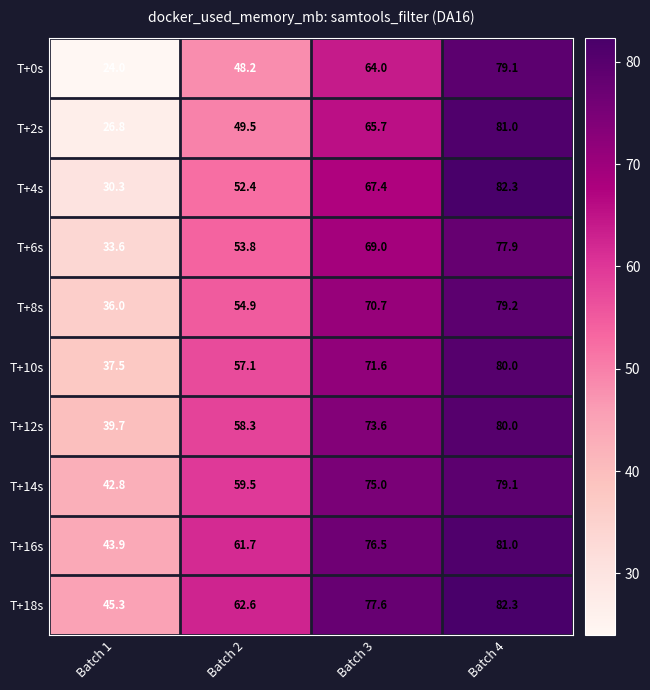

What is the spread (max minus min) of values at Batch 2?

14.4